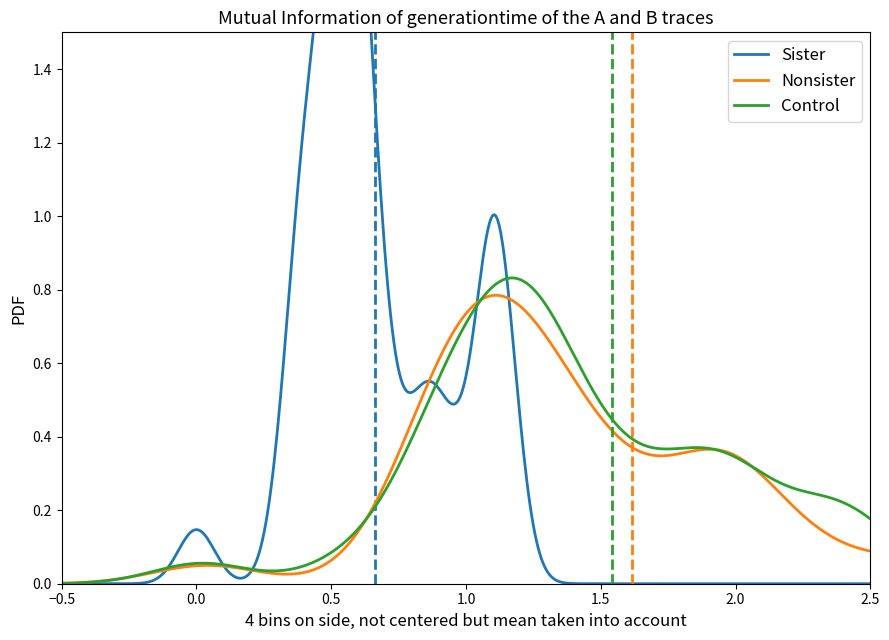

At how many categories does at least one series exceed 2?

17